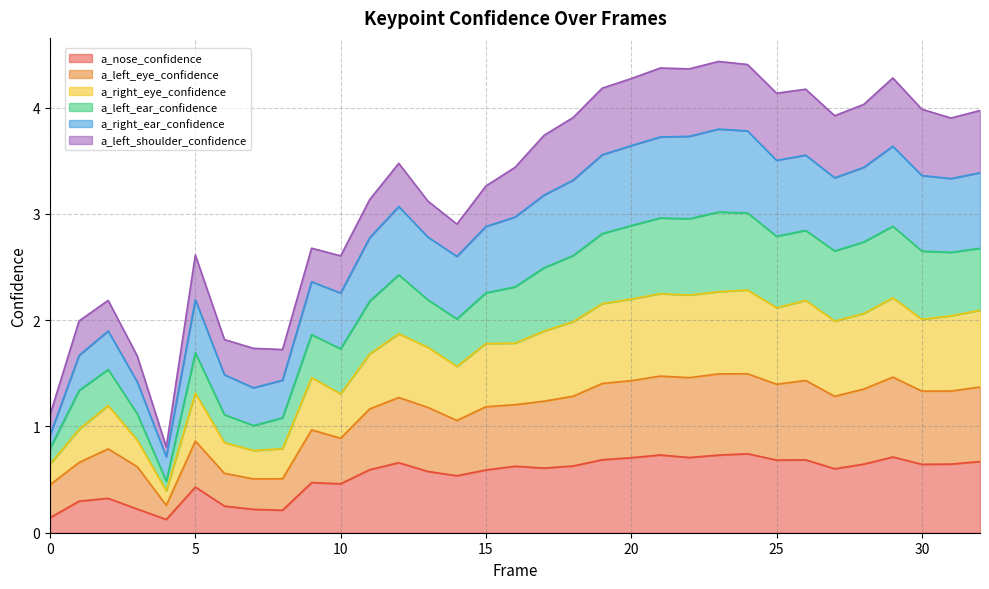

How many a_nose_confidence values are between 0 and 1?

33